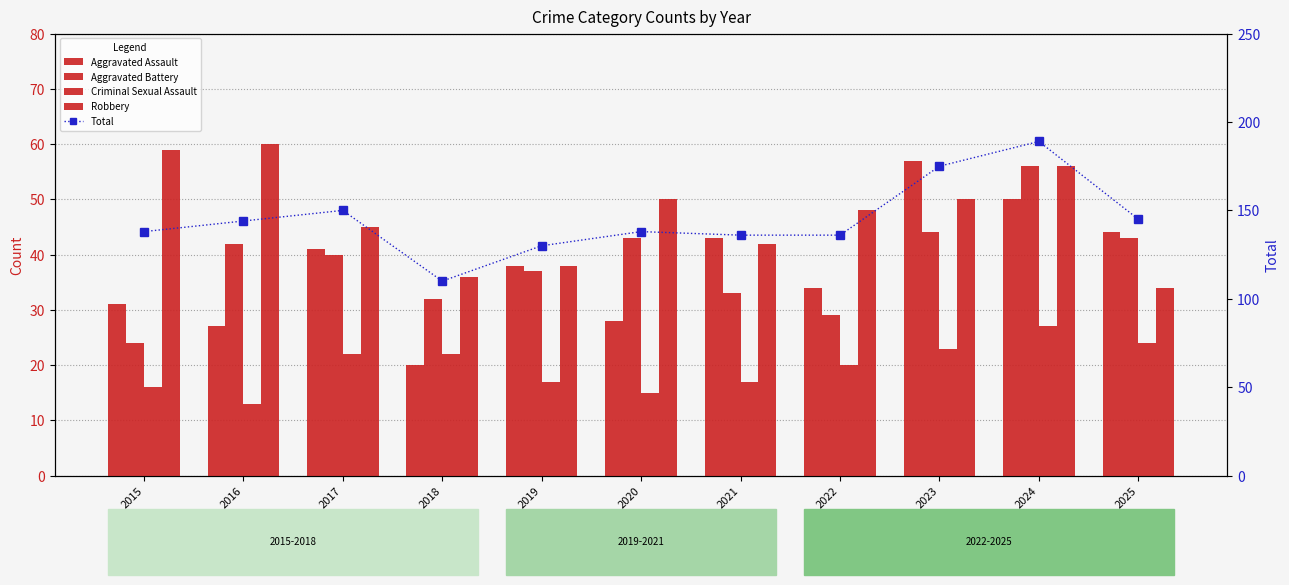

Rank the series by their maximum value, from highest to lowest.

Total, Robbery, Aggravated Assault, Aggravated Battery, Criminal Sexual Assault